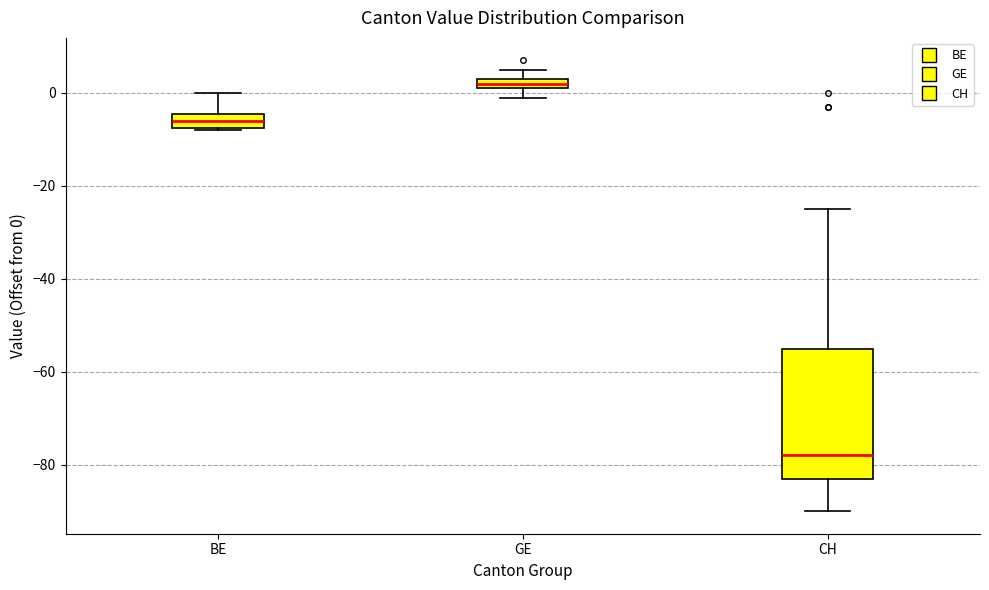

Which box's median line is the highest?

GE